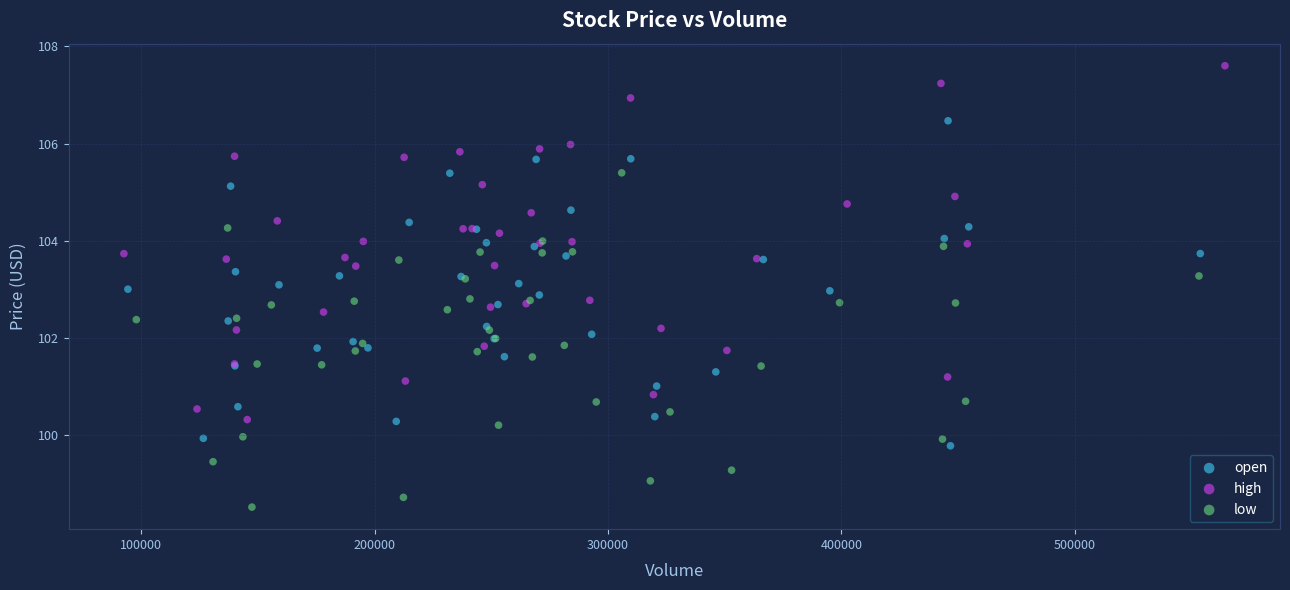

Which series contains the highest Y value?

high